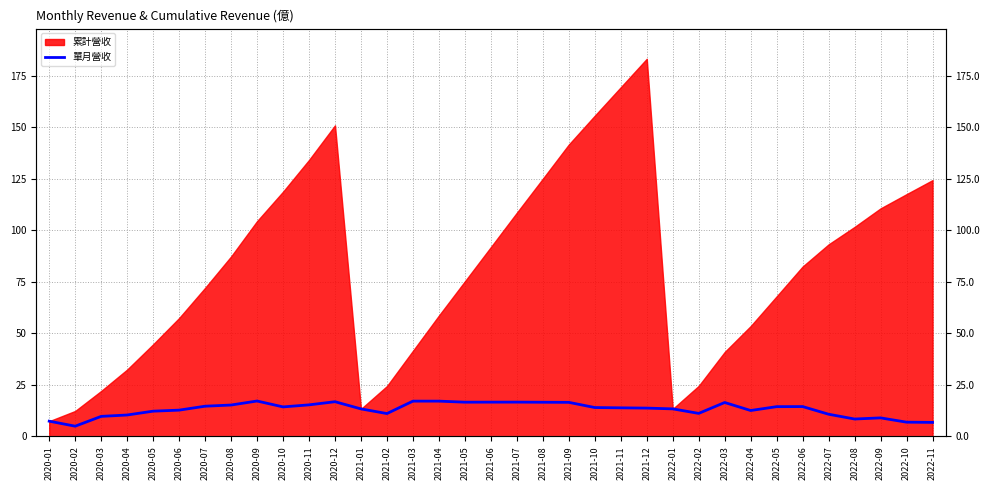

How many points are lower than both their immediate neighbors (excluding endpoints)?

7